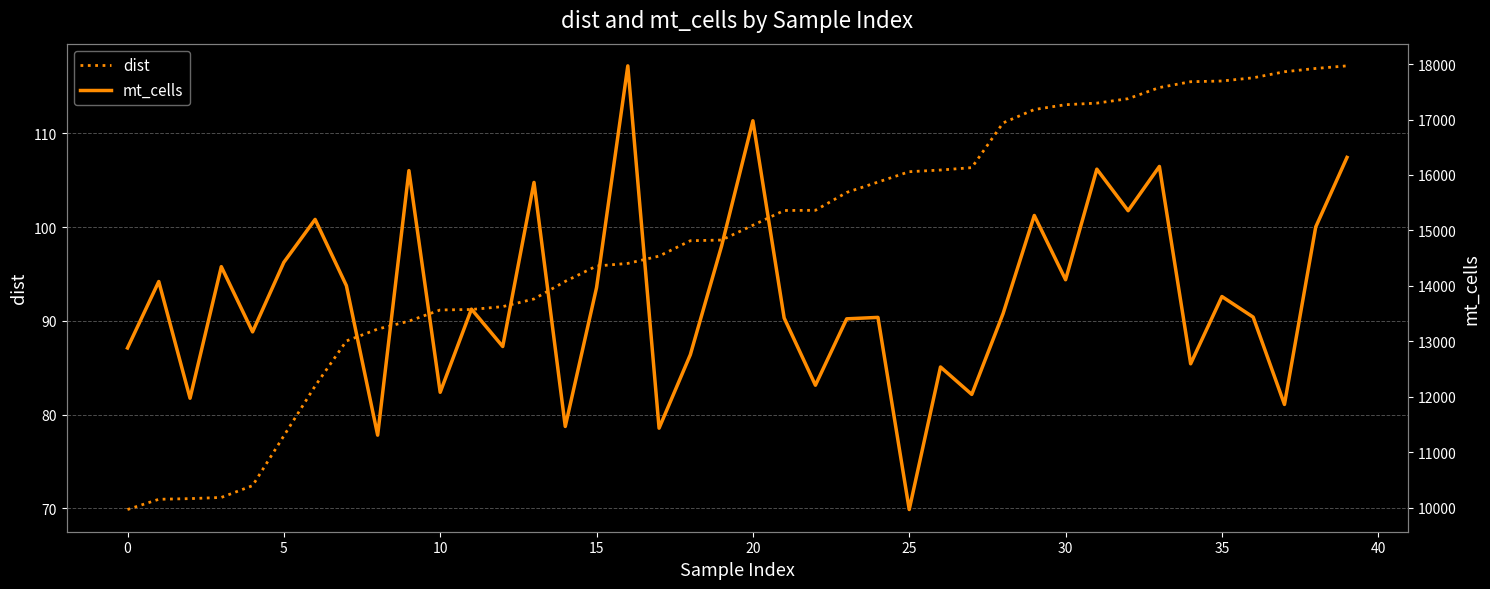

Rank the series by their maximum value, from highest to lowest.

mt_cells, dist